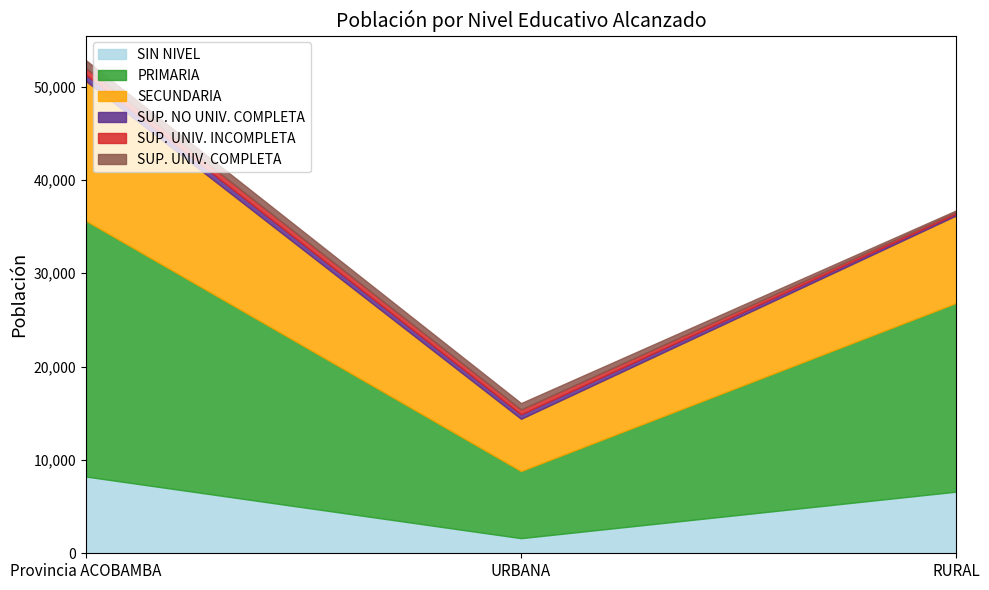

The value of SUP. NO UNIV. COMPLETA at URBANA is 787. True or false?

False